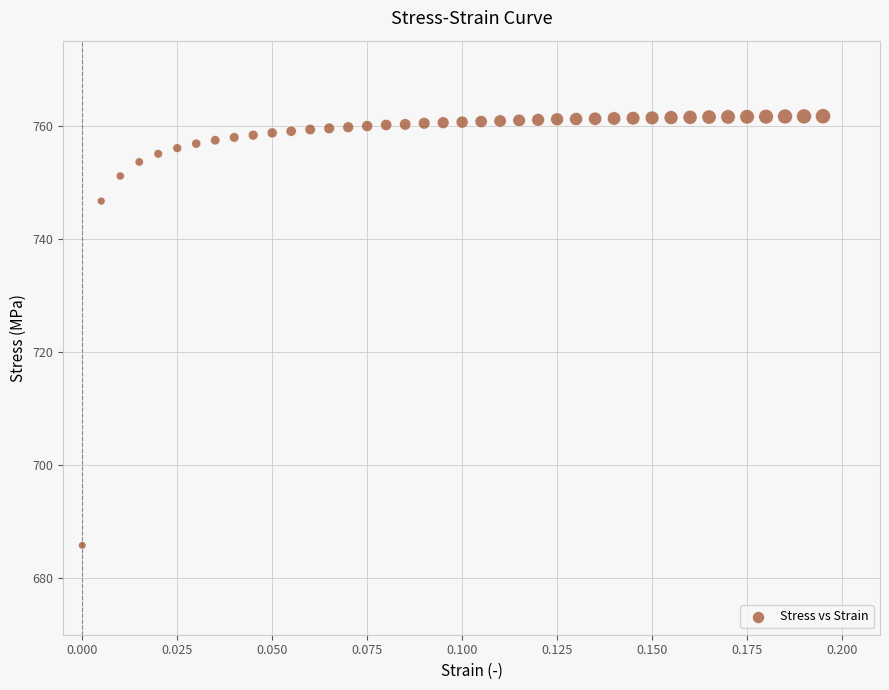

What is the range of Y values (max minus min)?

75.8